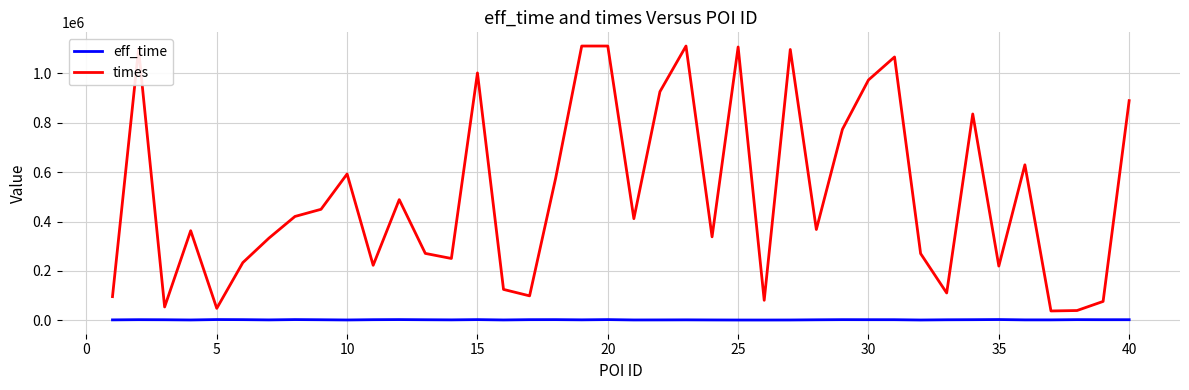

What is the difference between the maximum and minimum values in the eff_time series?

1932